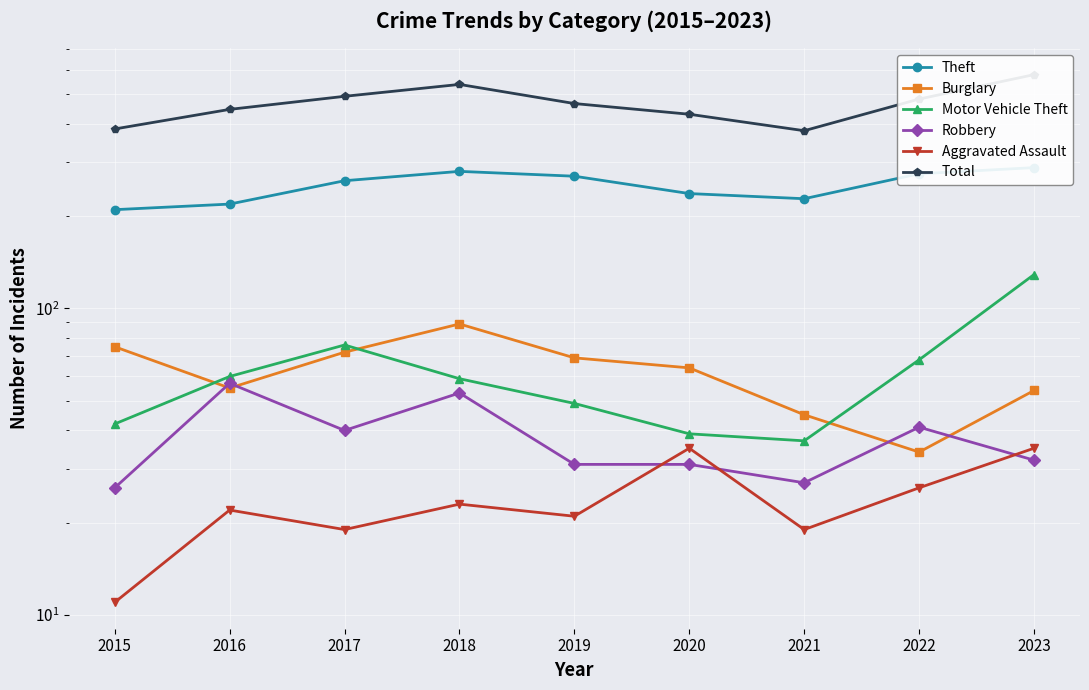

At which label does Motor Vehicle Theft first exceed 59?

2016